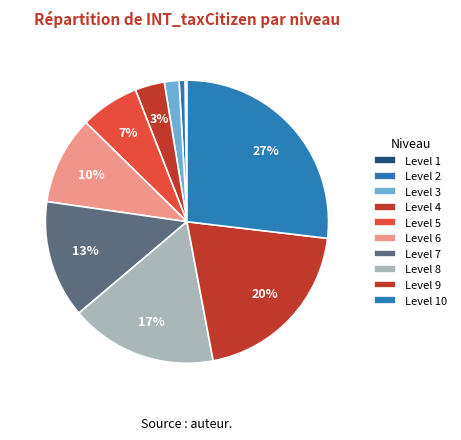

Which slice is the largest?

Level 10